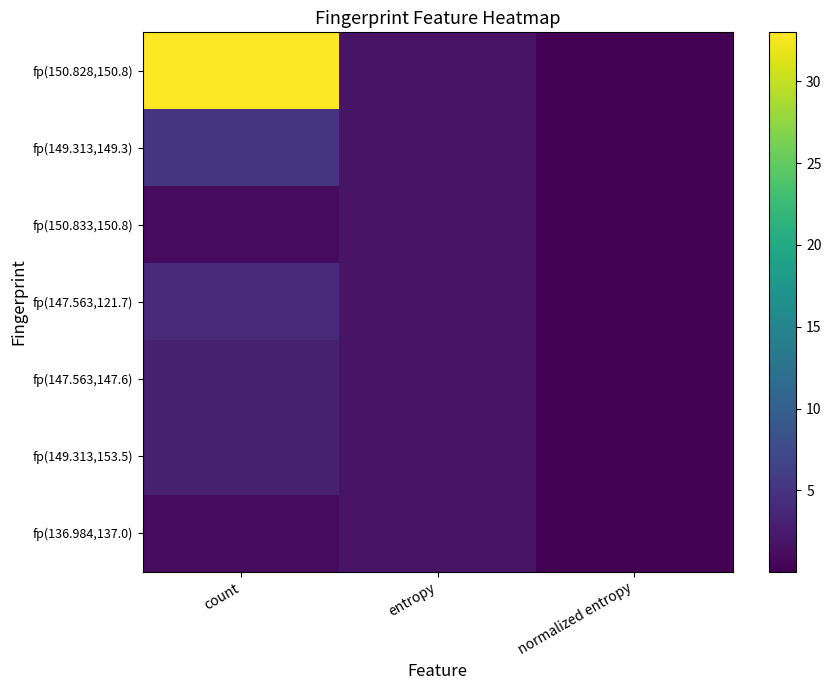

What is the maximum value shown in the chart?

33.0